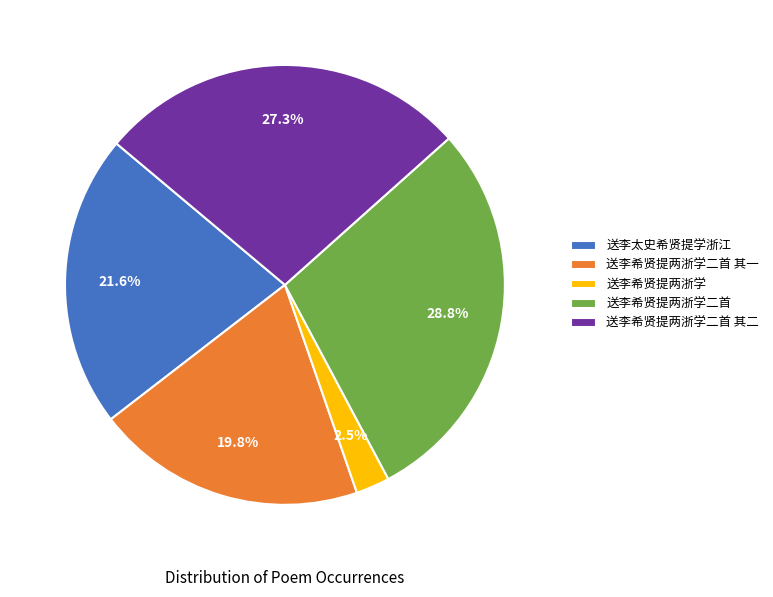

True or false: 送李希贤提两浙学二首 其二 accounts for 27% of the total.

True